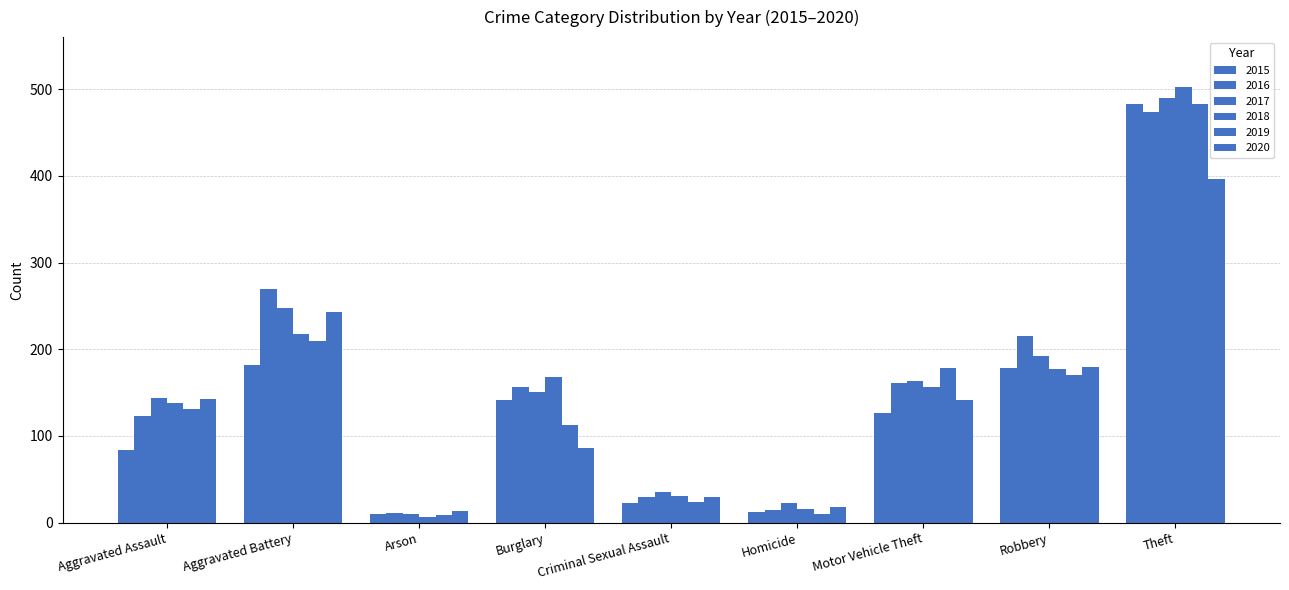

Rank the series at Robbery from lowest to highest value.

2019, 2018, 2015, 2020, 2017, 2016